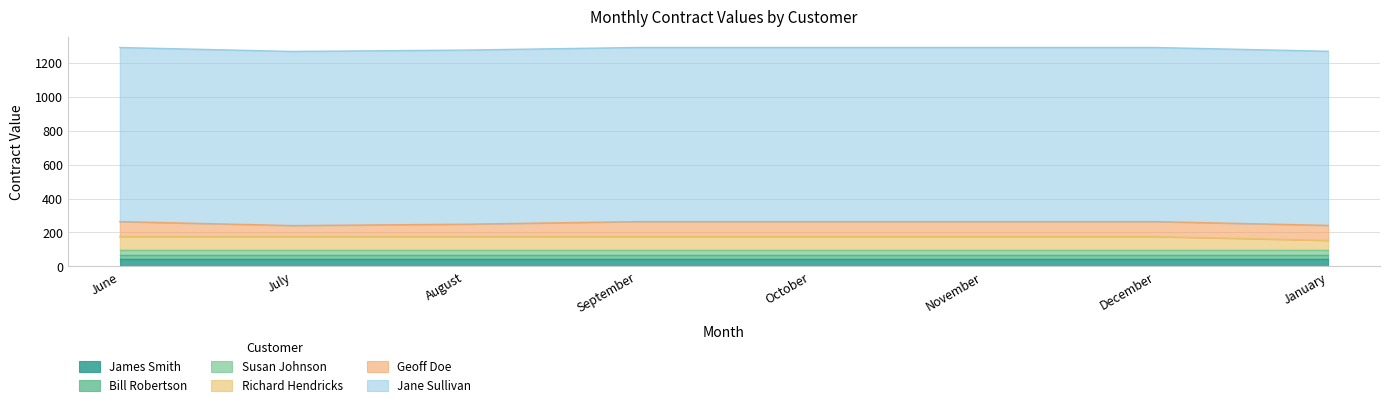

True or false: Jane Sullivan has a value of 430.3 at September.

False